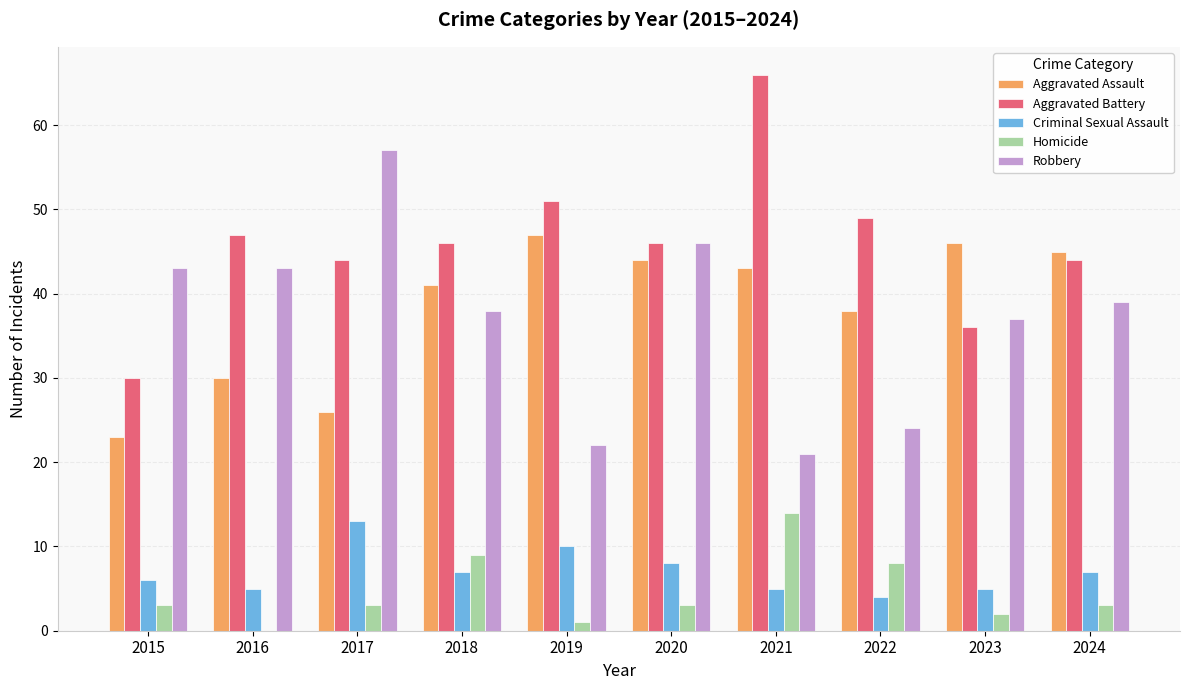

Between 2016 and 2017, which series saw the biggest shift?

Robbery